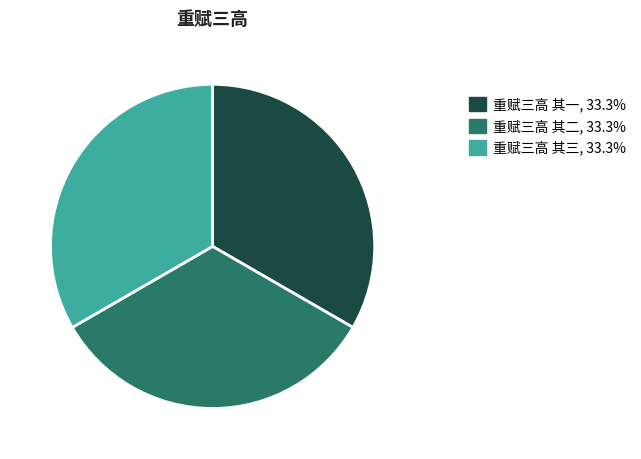

Approximately how many times larger is the value at 重赋三高 其二 compared to 重赋三高 其三?

1.0